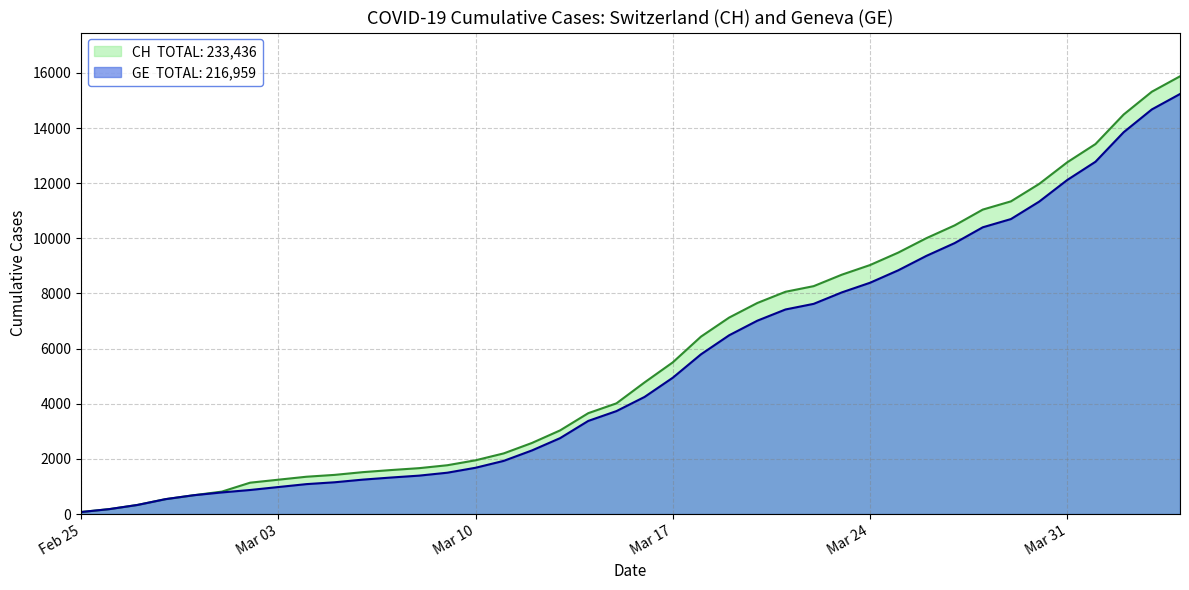

Reading left to right, what are all the values shown in this chart?

CH: 73	178	329	540	682	814	1137	1245	1353	1420	1519	1595	1664	1770	1949	2199	2577	3033	3658	4014	4775	5501	6434	7125	7654	8061	8265	8681	9030	9481	10005	10467	11041	11340	11971	12758	13418	14489	15316	15875
GE: 73	178	329	540	682	784	872	979	1085	1152	1248	1324	1393	1499	1678	1928	2306	2752	3377	3733	4248	4944	5792	6483	7012	7419	7623	8039	8388	8839	9363	9825	10399	10698	11329	12116	12776	13847	14674	15233